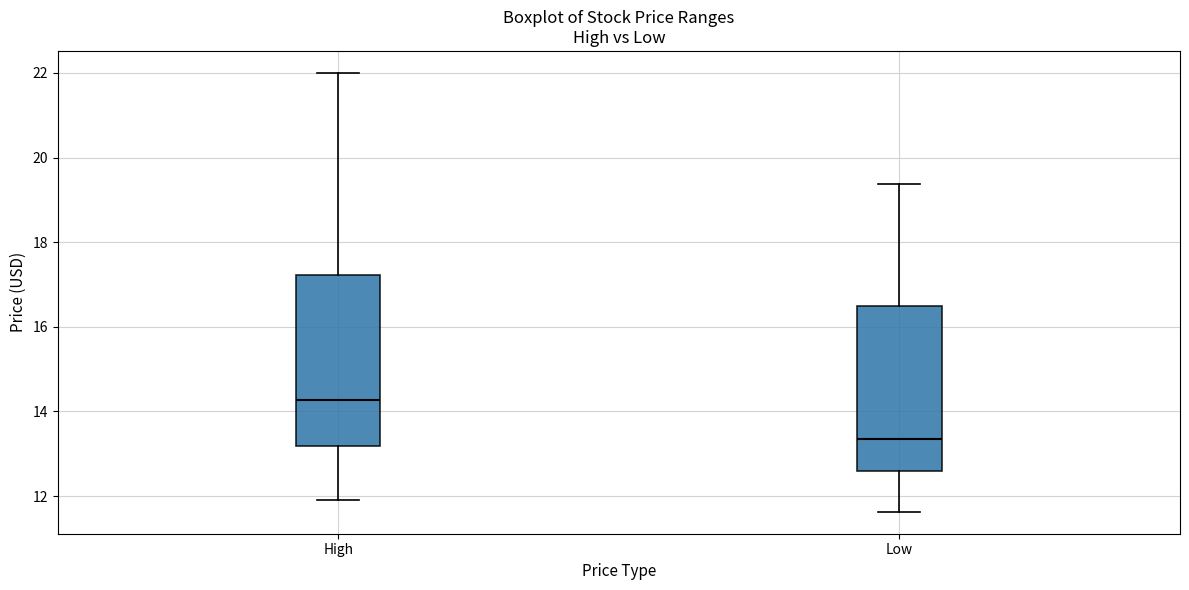

Reading left to right, read every box against the y-axis: the position of its median line, the range the box covers, and the ends of its whiskers. The values are not printed on the chart, so give them approximately, as read against the axis.

High: median 14.2, box 13.2 to 17.2, whiskers 11.8 to 22.0
Low: median 13.4, box 12.6 to 16.6, whiskers 11.6 to 19.4